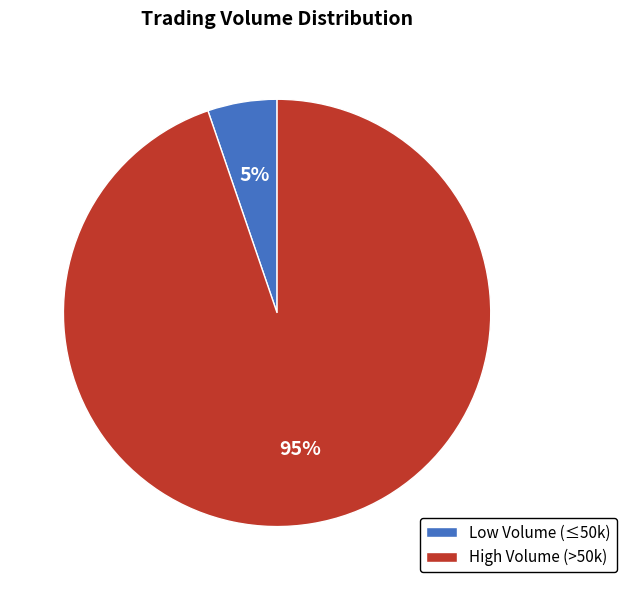

How many slices are in this pie chart?

2